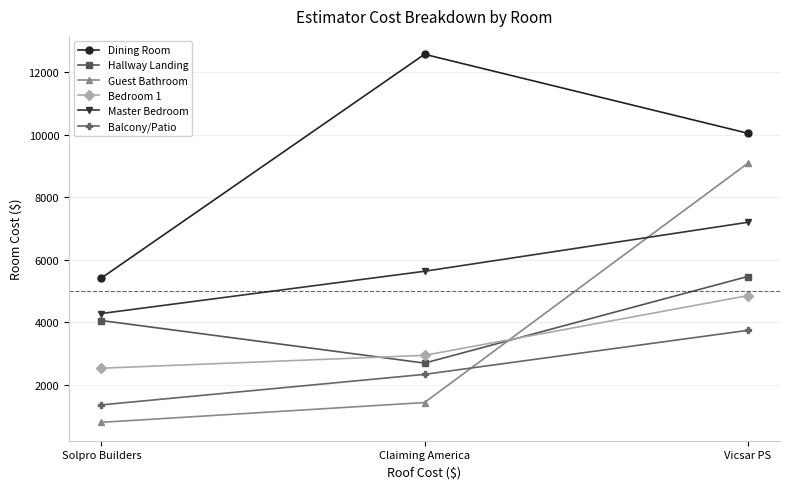

How many lines are shown in the chart?

6